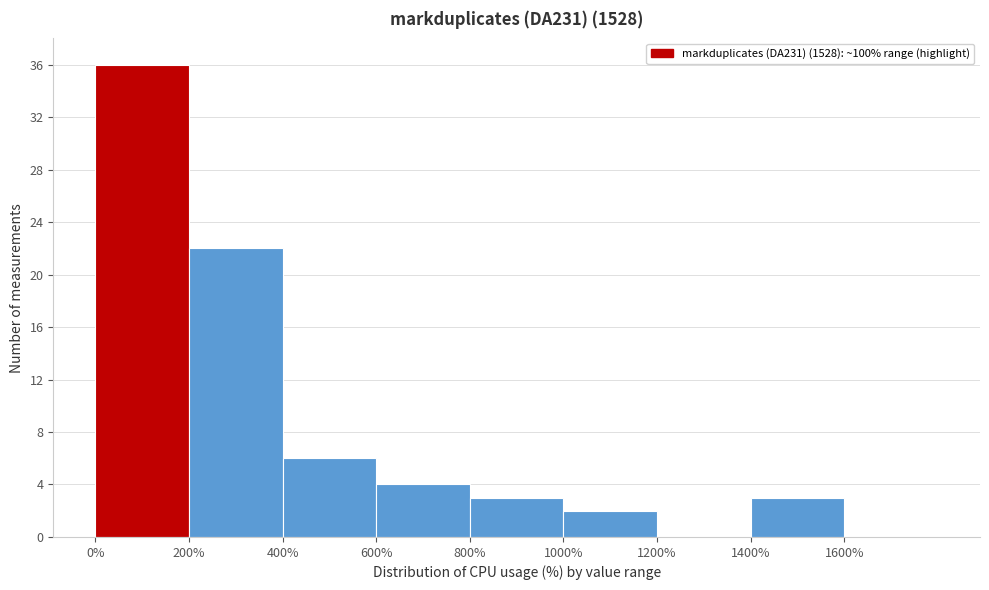

Reading left to right, list every bar in this chart as the range it spans on the x-axis followed by its height. The values are not printed on the chart, so give them approximately, as read against the axis.

0 to 200: 36
200 to 400: 22
400 to 600: 6
600 to 800: 4
800 to 1000: 3
1000 to 1200: 2
1200 to 1400: 0
1400 to 1600: 3
1600 to 1800: 0